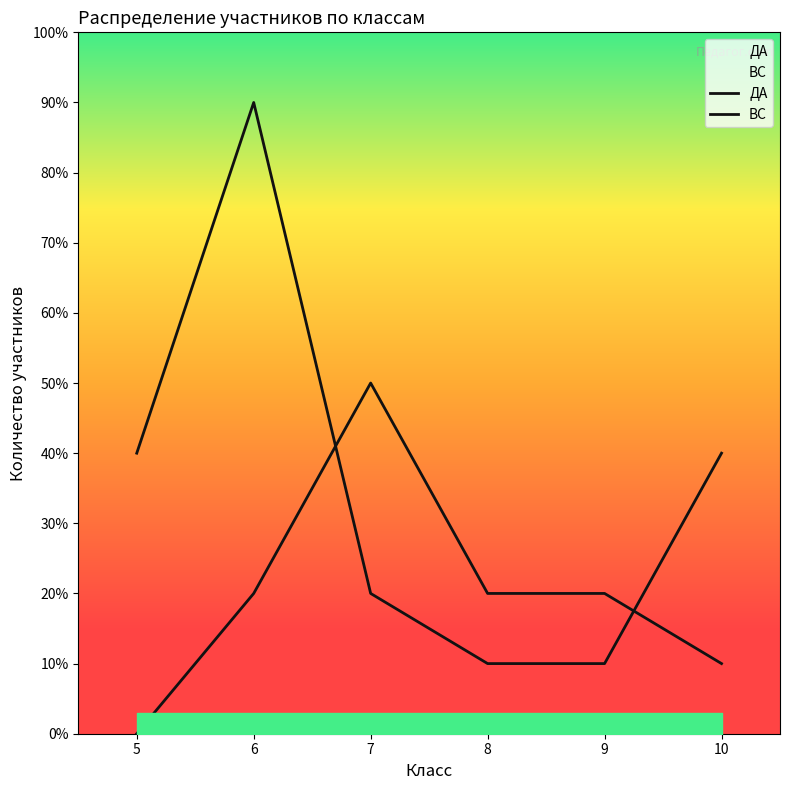

At which category does the chart reach its peak across all series?

6